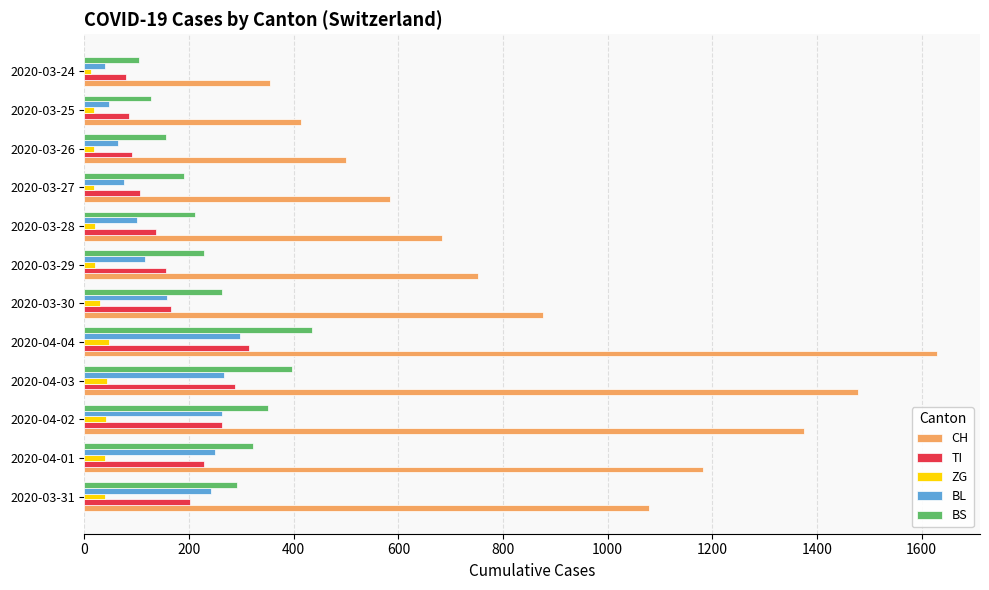

Which label corresponds to the largest value in the chart?

2020-04-04